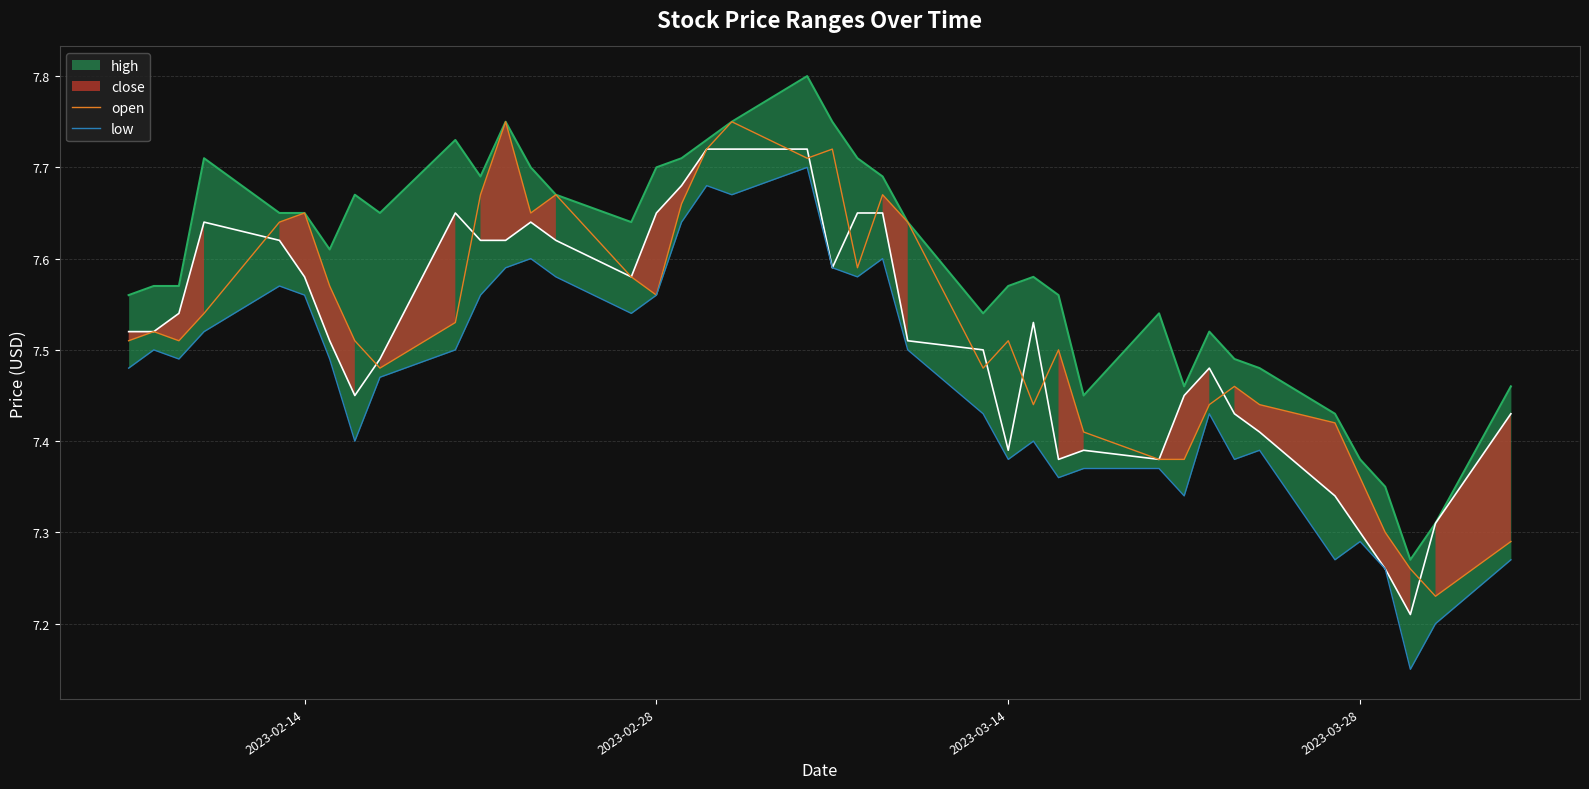

At how many categories does at least one series exceed 7?

40